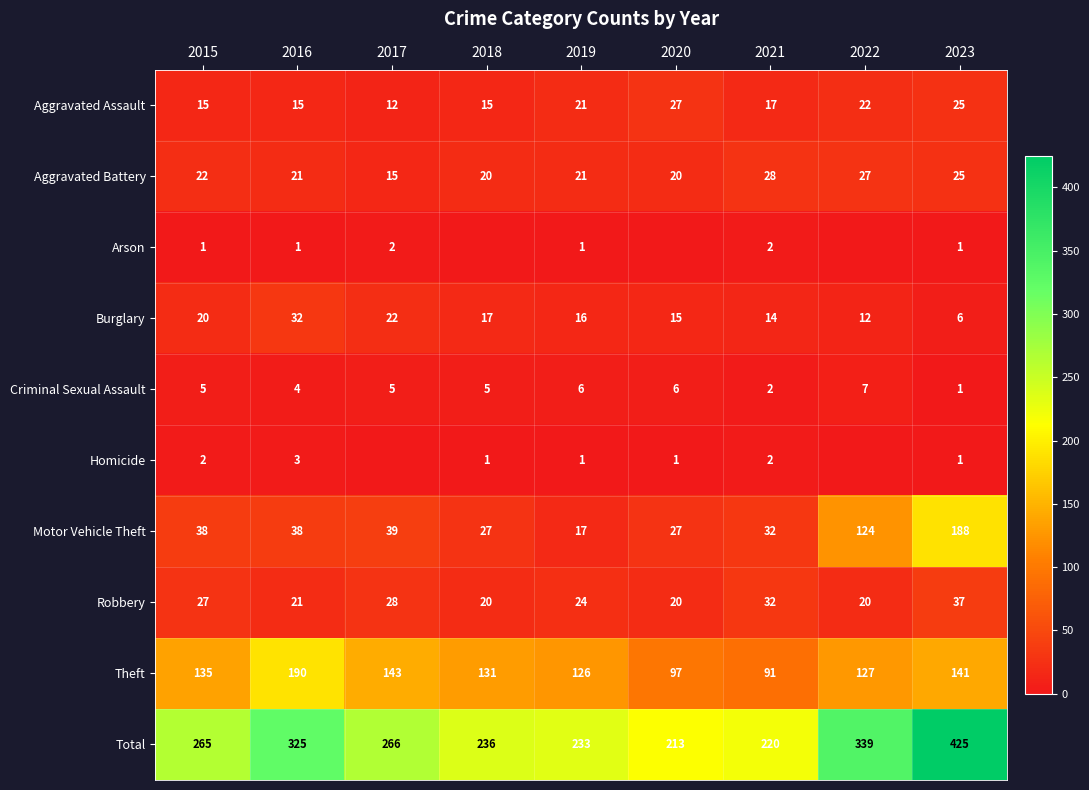

How many categories are shown in the chart?

9